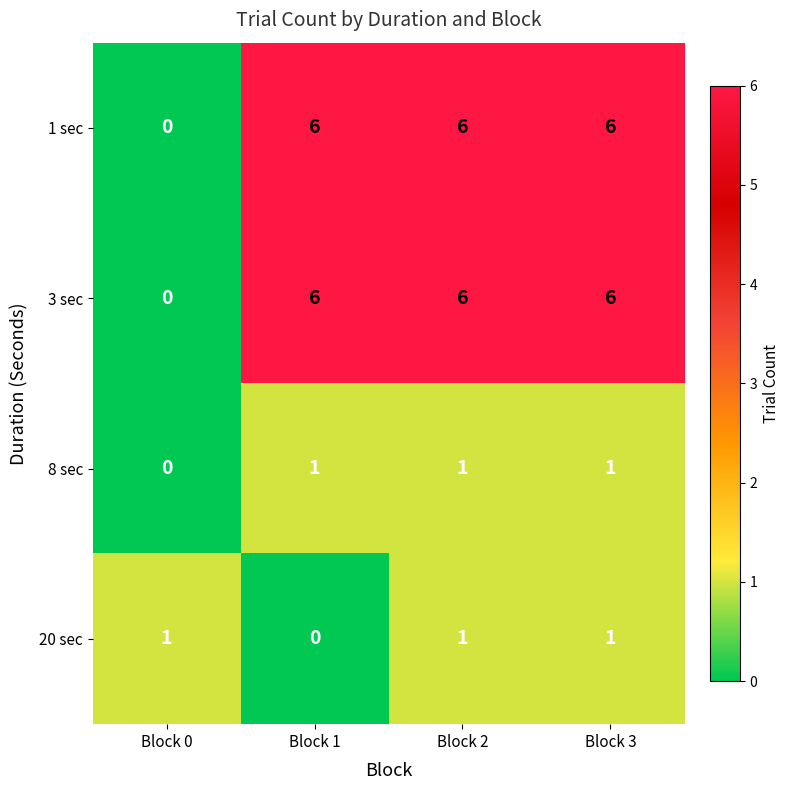

What is the spread (max minus min) of values at Block 3?

5